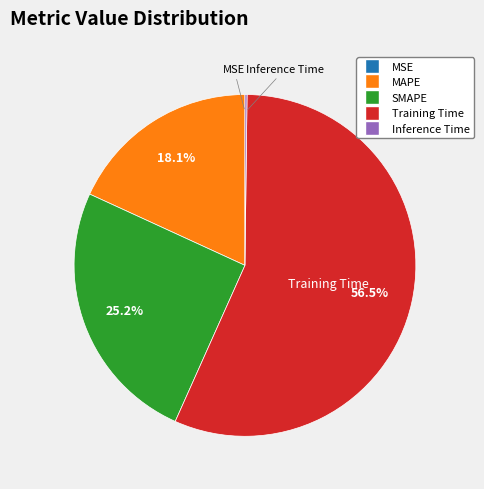

What is the majority slice?

Training Time